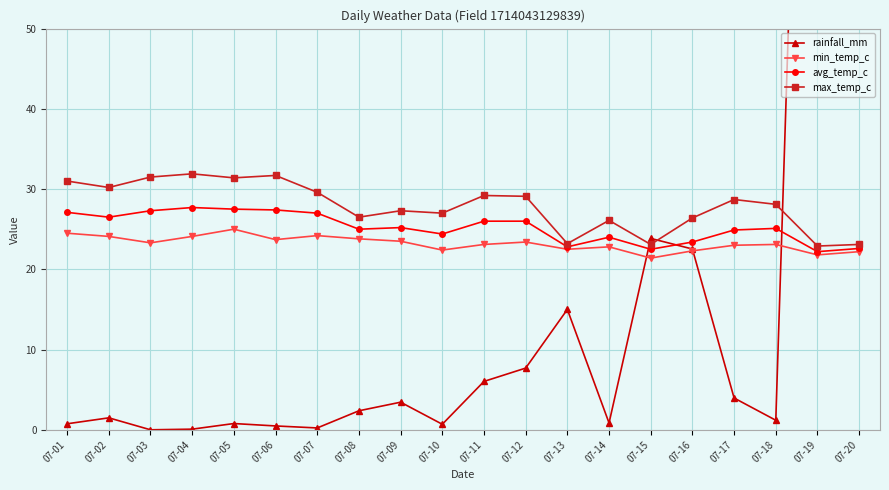

Which category has the lowest value across all series?

07-03